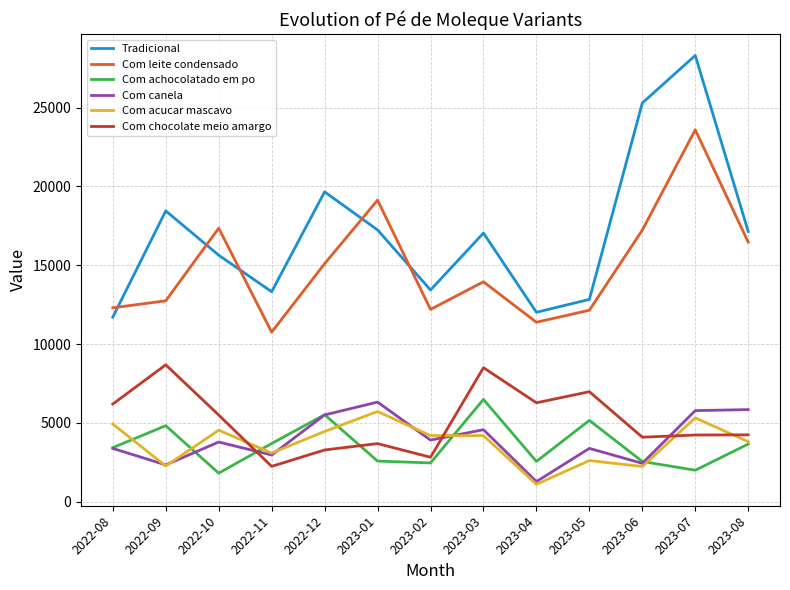

The value of Com canela at 2023-02 is 3900. True or false?

True